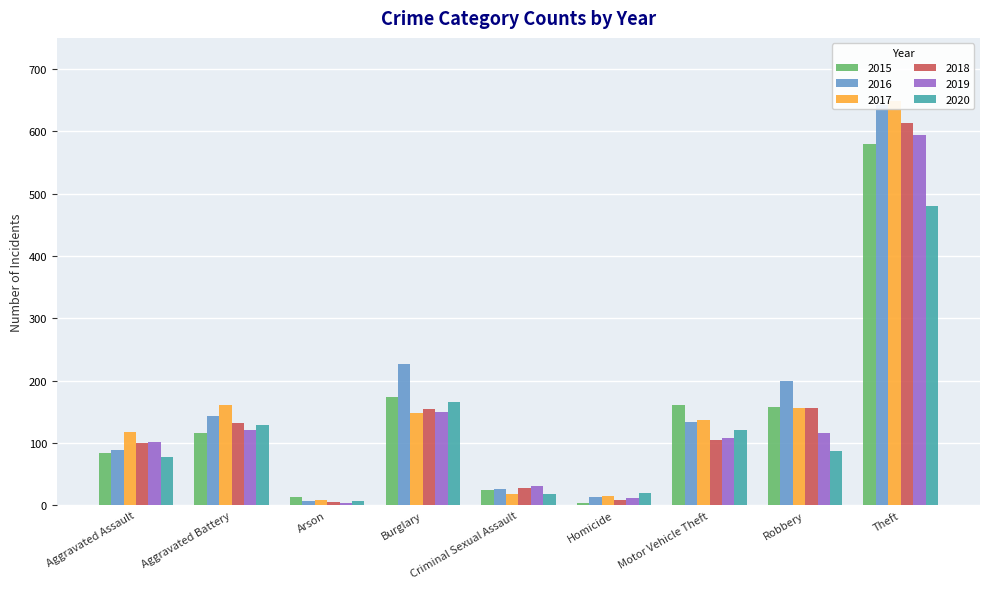

Reading left to right, what are all the values shown in this chart?

2015: 84	116	13	173	24	3	160	157	579
2016: 88	143	6	227	26	13	134	199	642
2017: 118	160	8	148	18	14	137	156	649
2018: 99	131	5	154	27	8	105	156	613
2019: 102	120	3	150	30	11	107	115	594
2020: 77	128	7	166	18	19	121	87	480